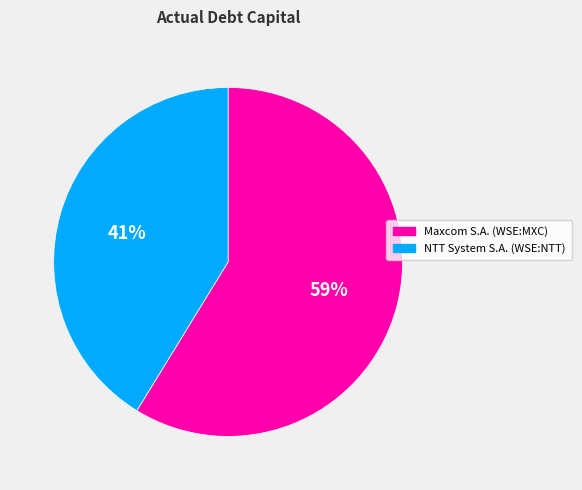

To the nearest percent, what is the difference between the NTT System S.A. (WSE:NTT) and Maxcom S.A. (WSE:MXC) slice percentages?

18%